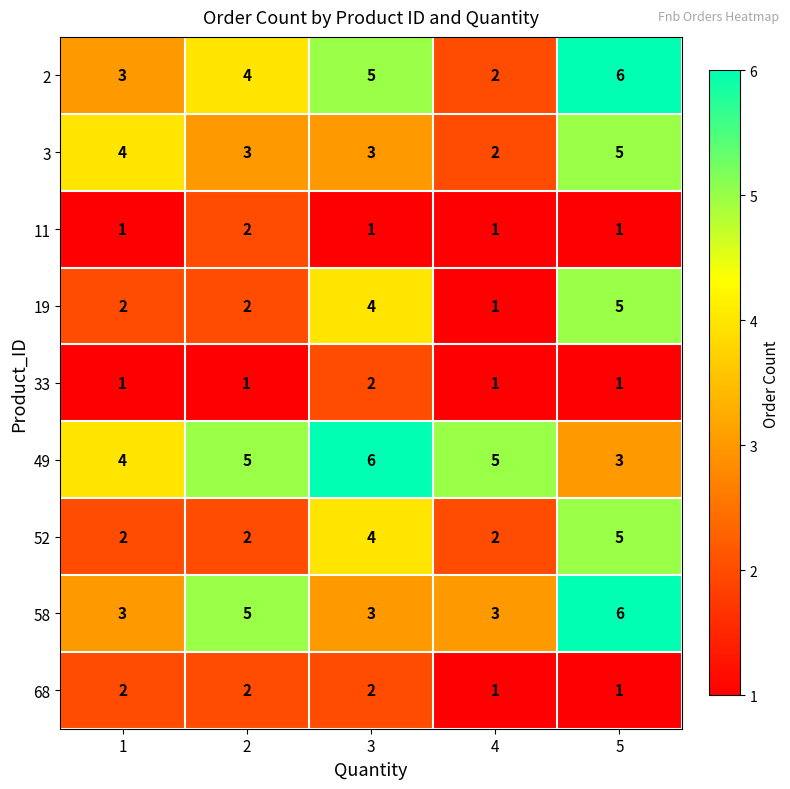

At which category is the sum across all series the highest?

5